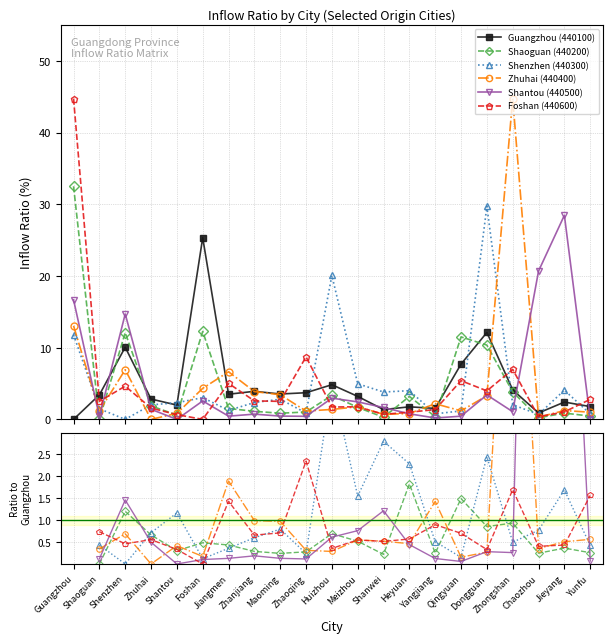

Between Meizhou and Zhongshan, which series saw the biggest shift?

Zhuhai (440400)